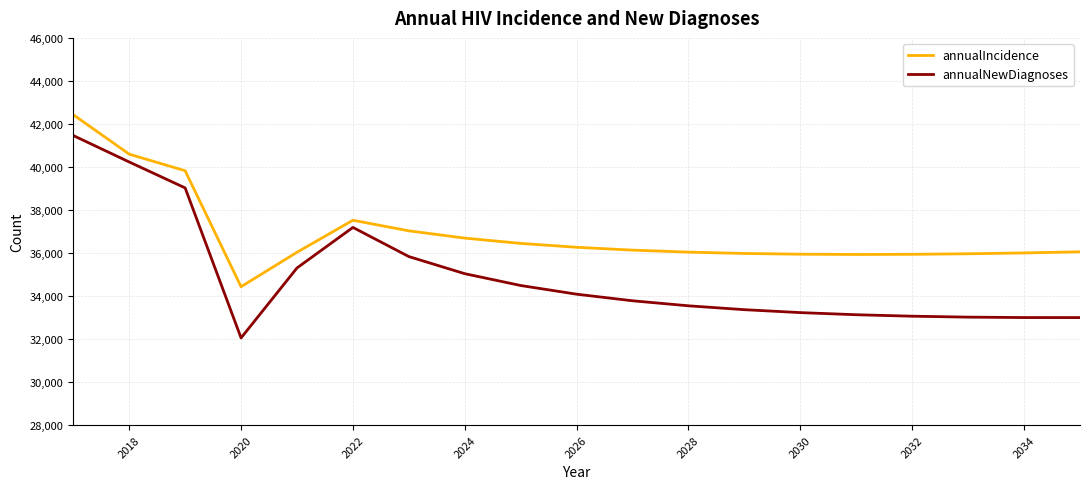

How many lines are shown in the chart?

2